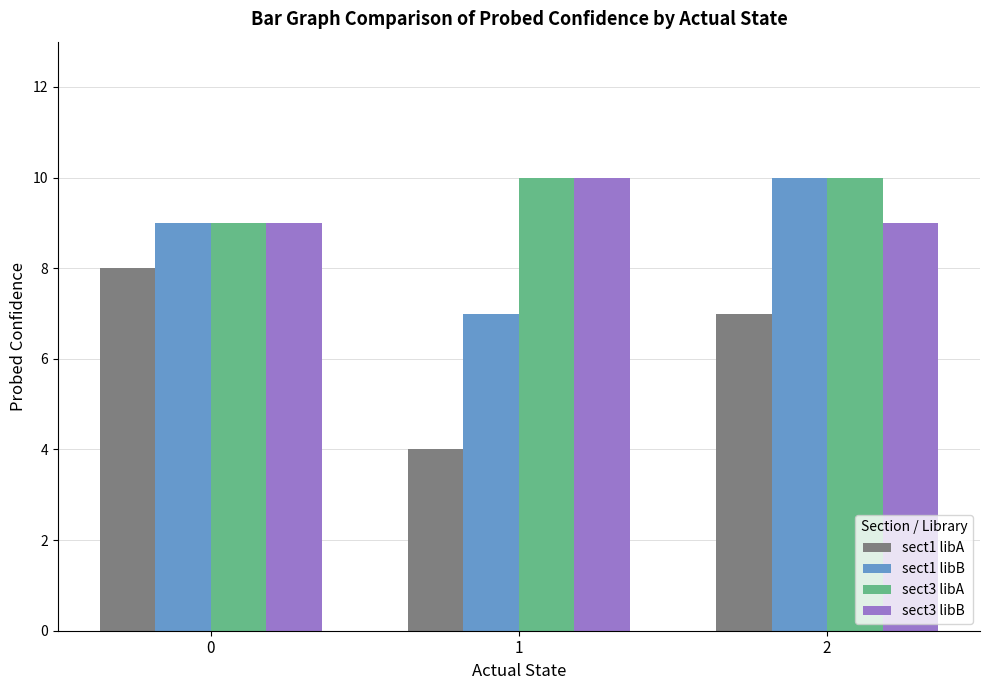

What is the value of the sect3 libB bar at the 2nd from the left?

10